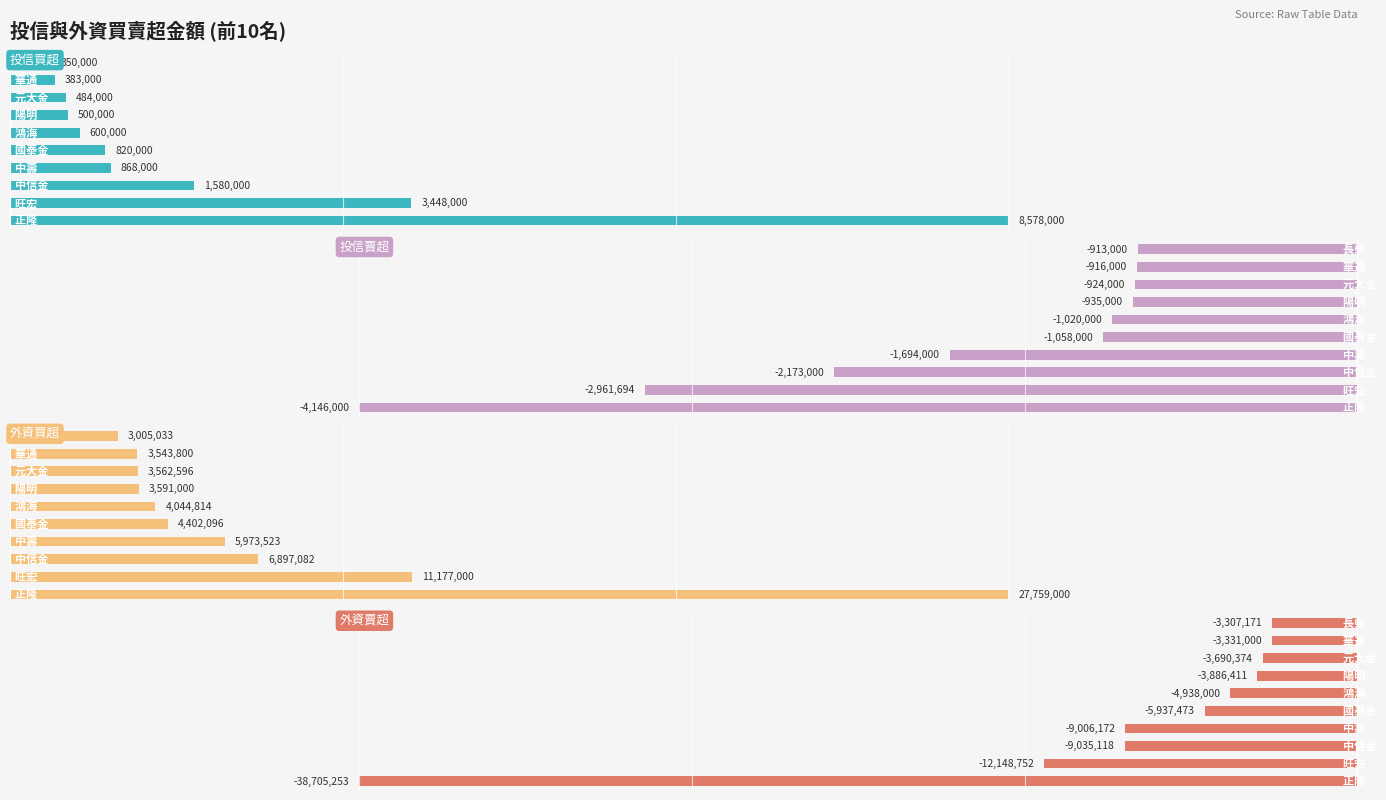

How many data points in 投信賣超 are above -1020000?

4